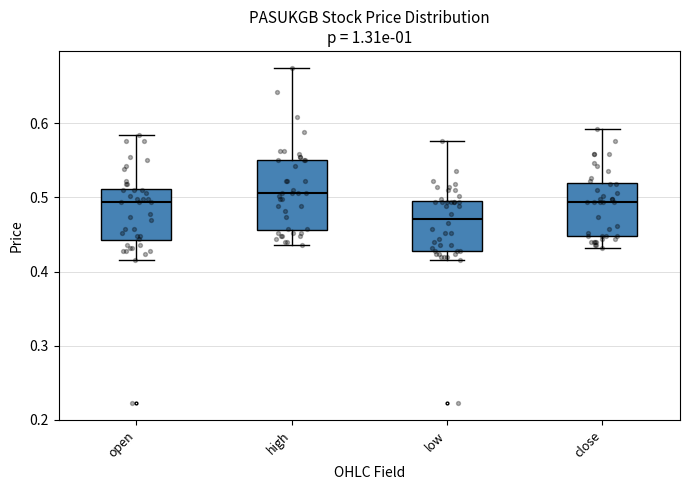

Comparing the boxes themselves (not the whiskers), which one is the tallest?

high